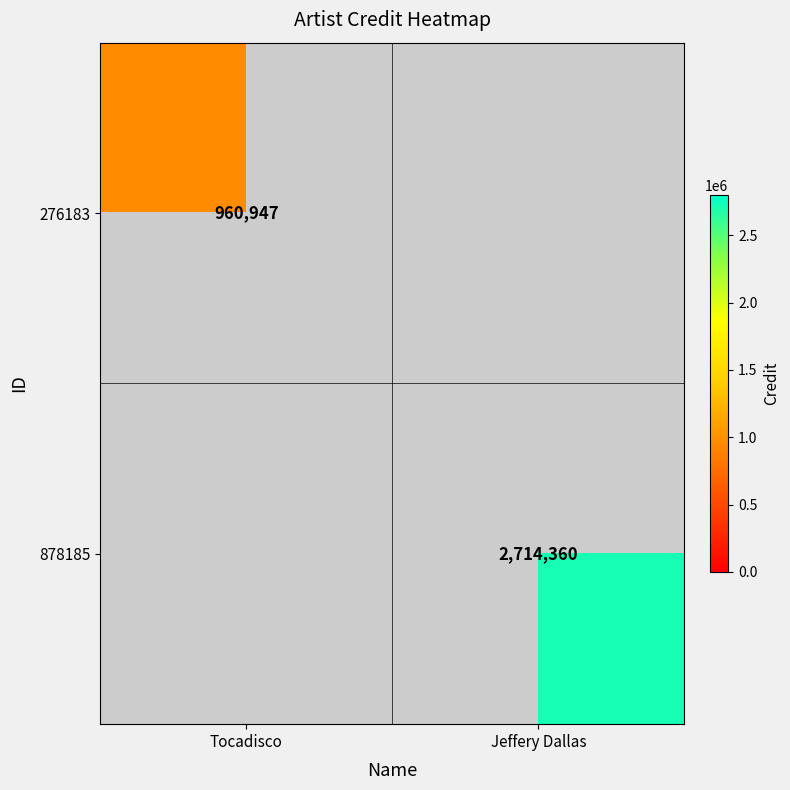

How many distinct data groups are displayed?

2